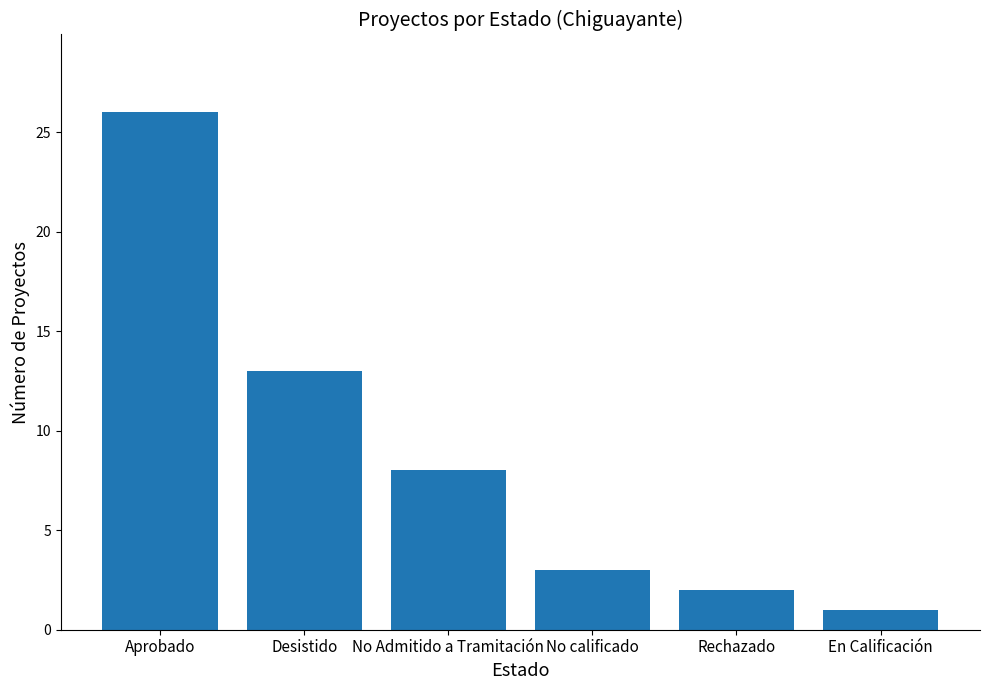

Does the chart contain stacked bars?

No